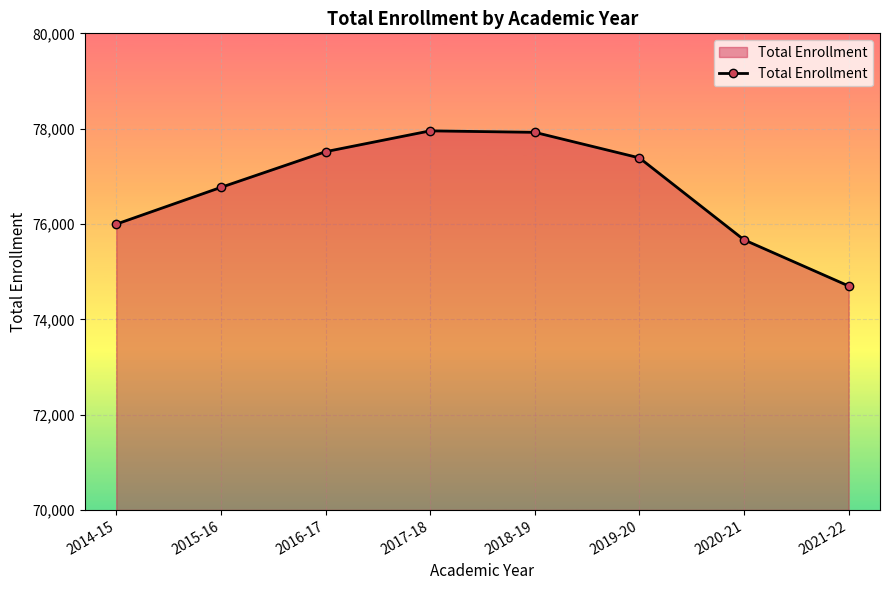

What is the change in value from 2016-17 to 2018-19?

+406